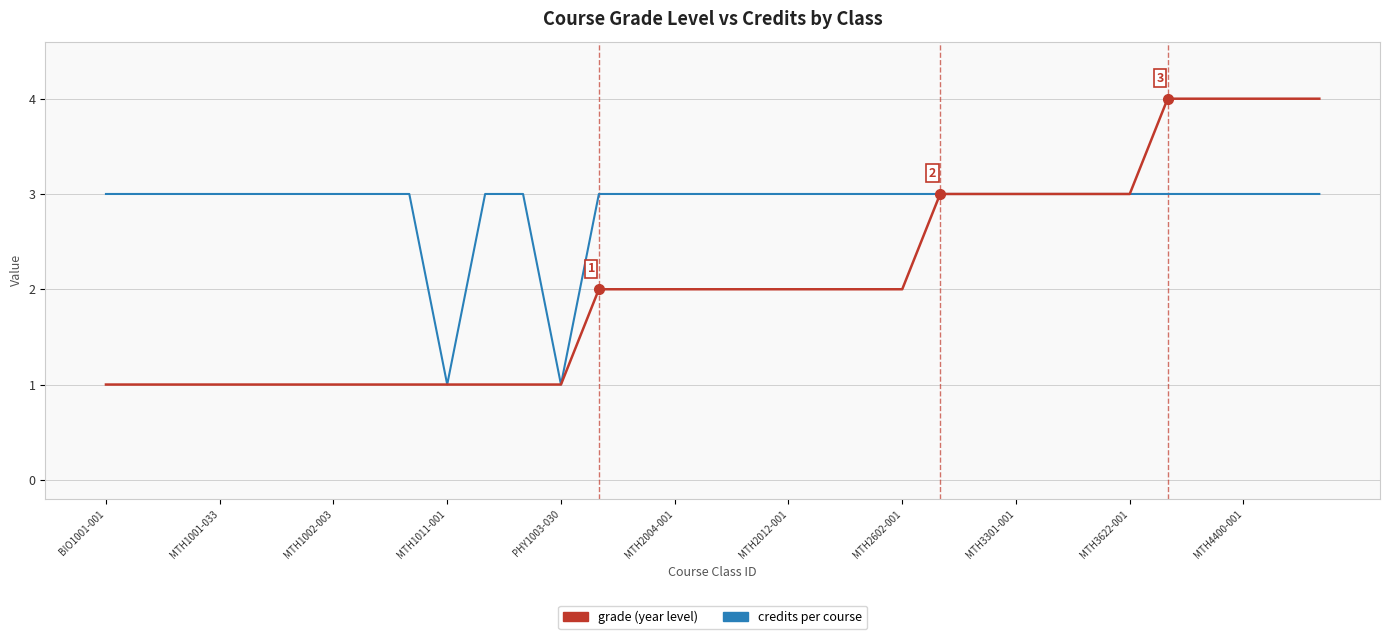

Count the number of data series in this chart.

2